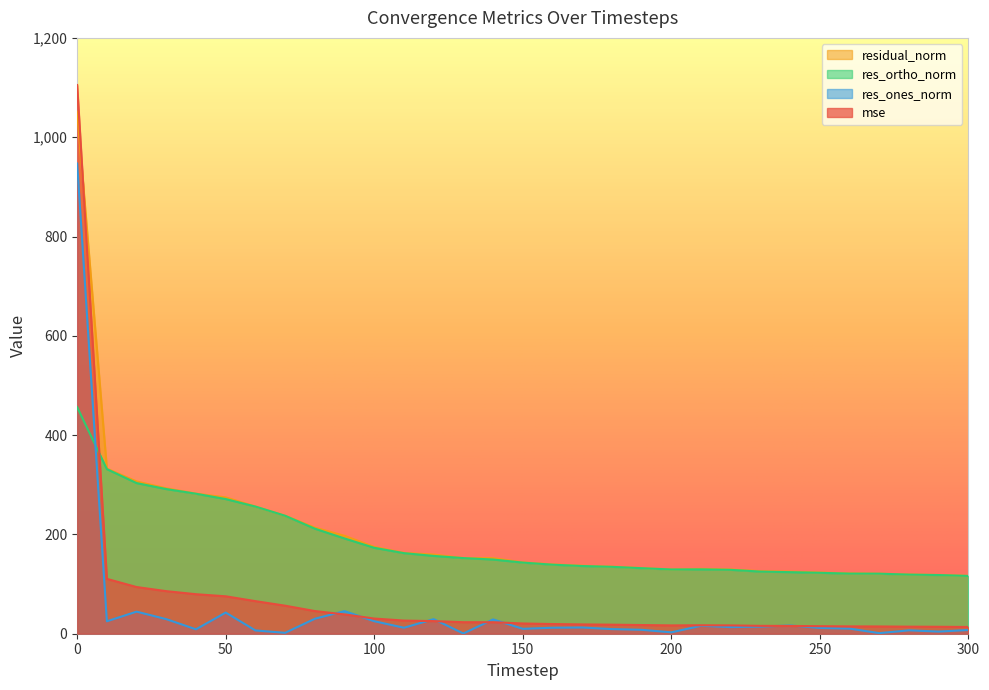

In mse, how many points are lower than both neighbors (excluding endpoints)?

1